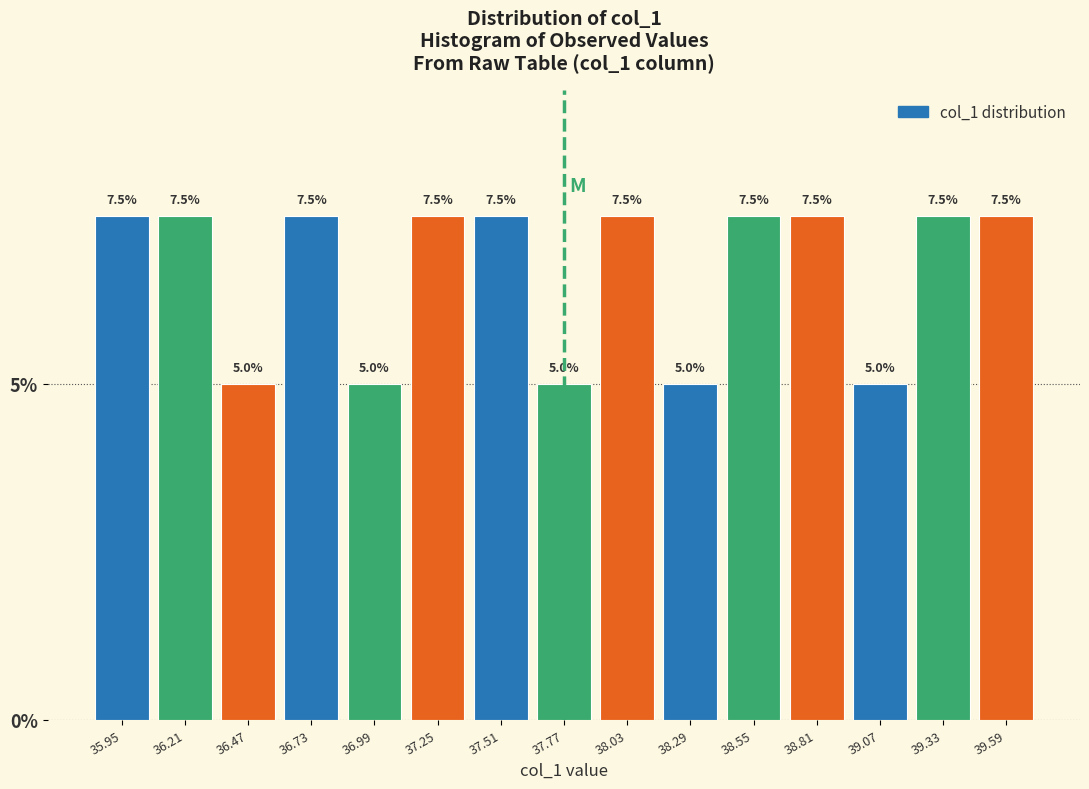

Reading left to right, transcribe this chart: for each bar, give the range it covers on the x-axis and its height. The bar edges are not printed on the chart, so give them approximately, as read against the axis.

35.82 to 36.08: 7.5
36.08 to 36.34: 7.5
36.34 to 36.60: 5.0
36.60 to 36.86: 7.5
36.86 to 37.12: 5.0
37.12 to 37.38: 7.5
37.38 to 37.64: 7.5
37.64 to 37.90: 5.0
37.90 to 38.16: 7.5
38.16 to 38.42: 5.0
38.42 to 38.68: 7.5
38.68 to 38.94: 7.5
38.94 to 39.20: 5.0
39.20 to 39.46: 7.5
39.46 to 39.72: 7.5